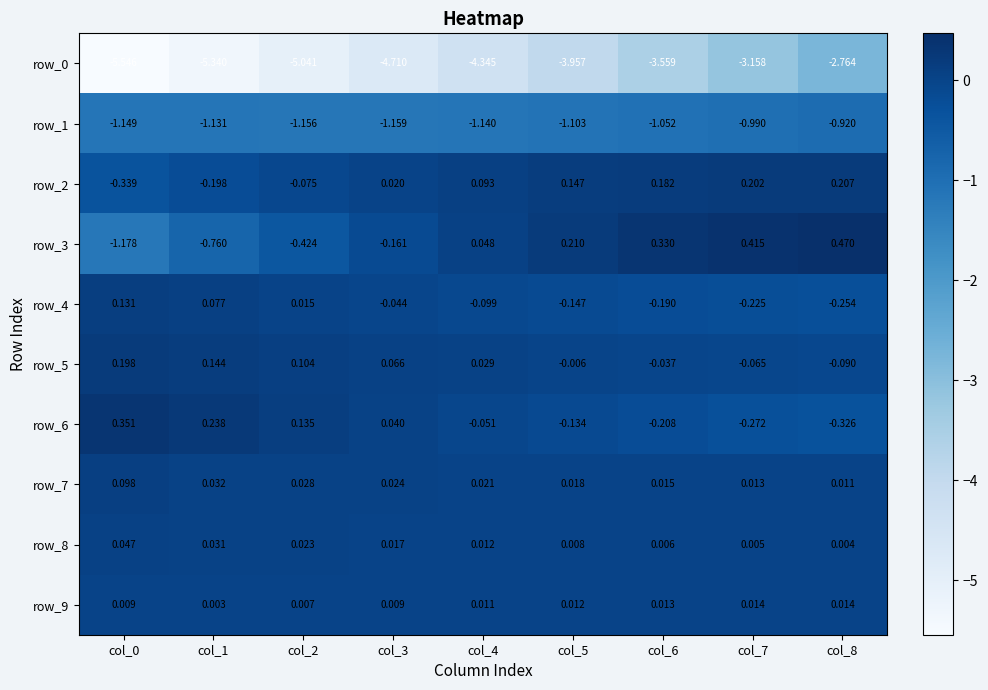

Is the value of row_9 at col_0 greater than the value of row_5 at col_5?

Yes